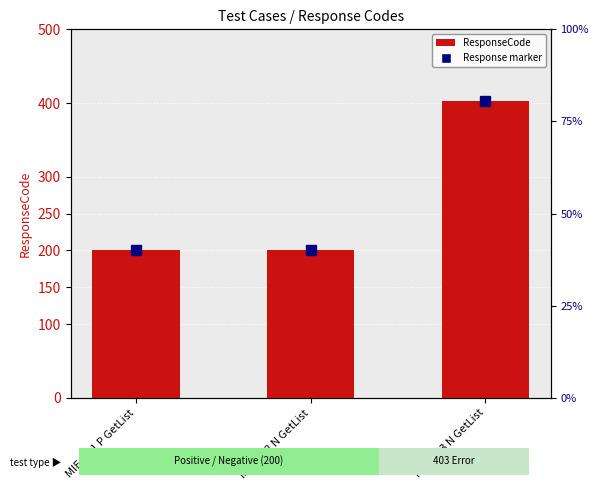

What value does the data have at MIE-TC3 N GetList?

403